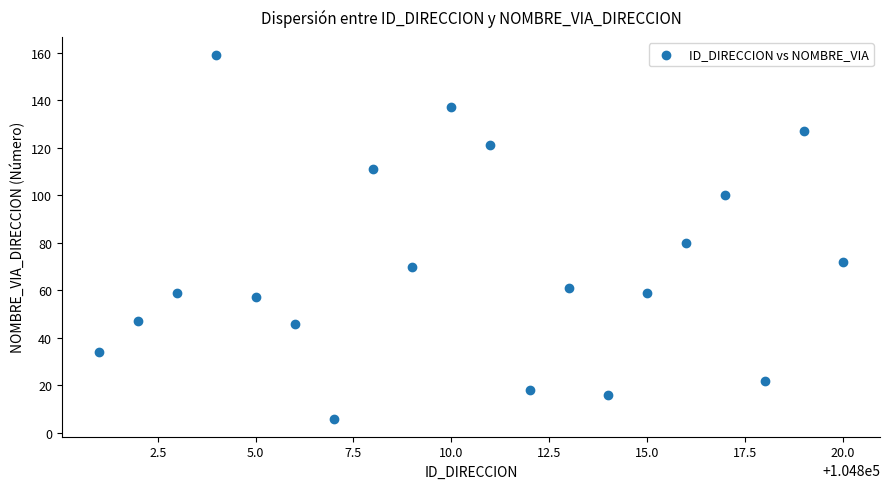

What is the range of Y values (max minus min)?

153